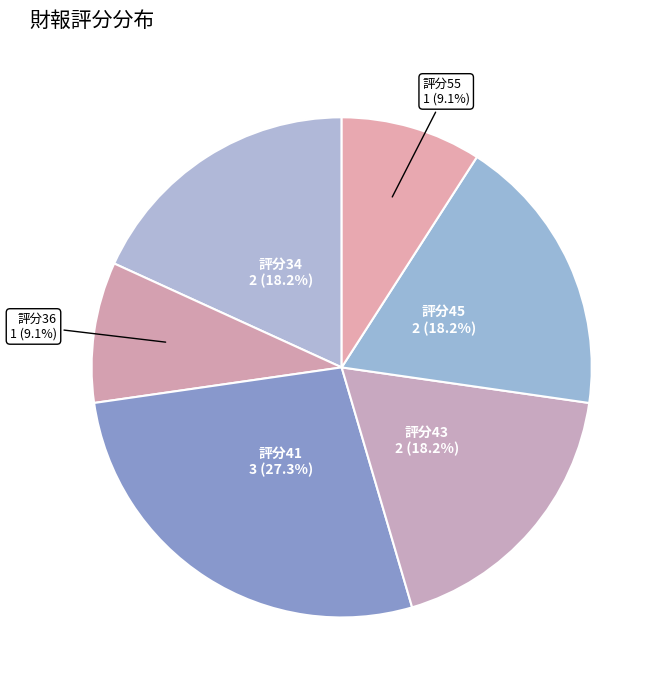

How many slices are in this pie chart?

6